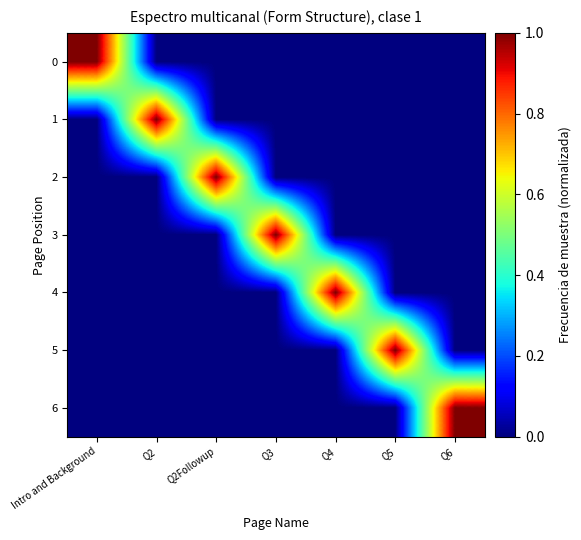

Rank the series by their maximum value, from highest to lowest.

0, 1, 2, 3, 4, 5, 6